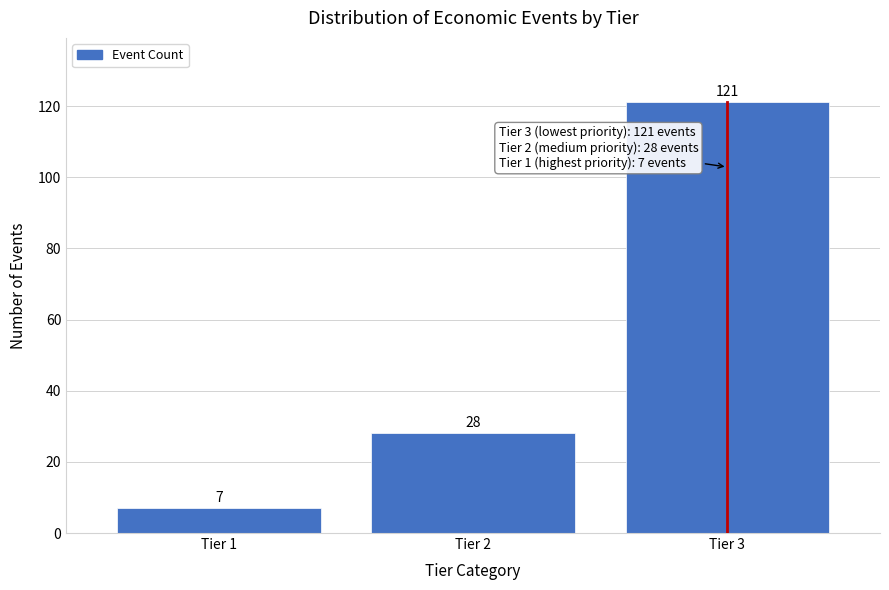

Reading left to right, extract all data points from this chart.

7	28	121